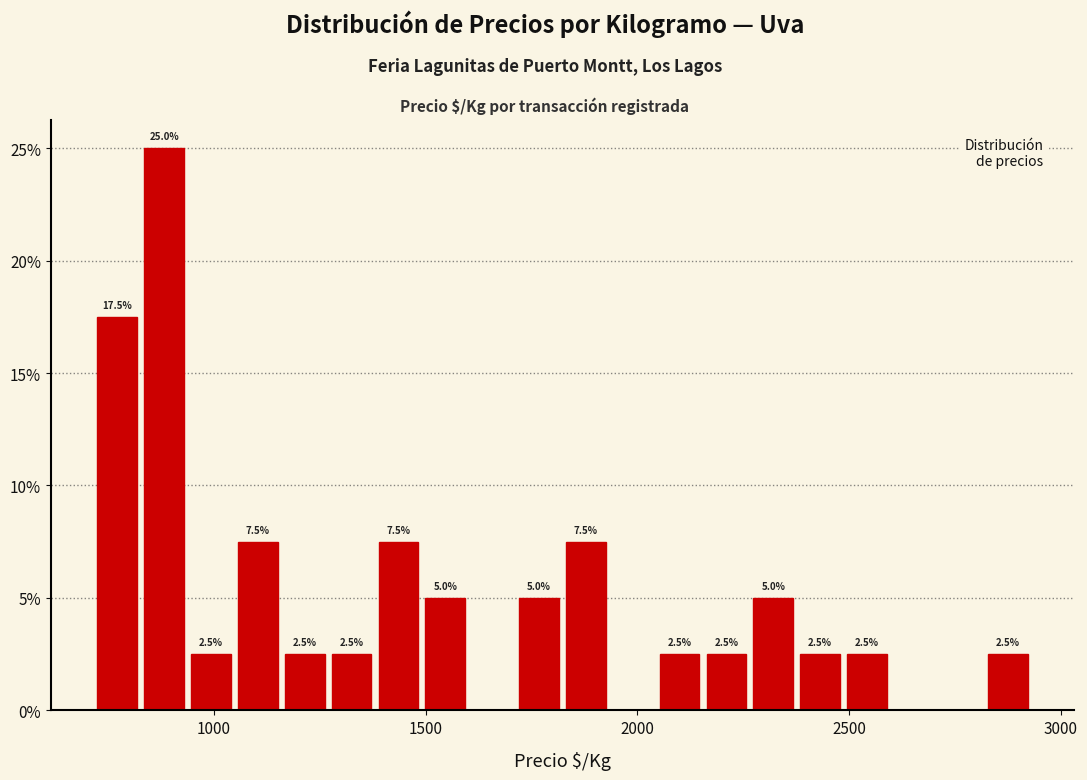

Read against the x-axis, roughly where is the centre of the tallest bar?

900